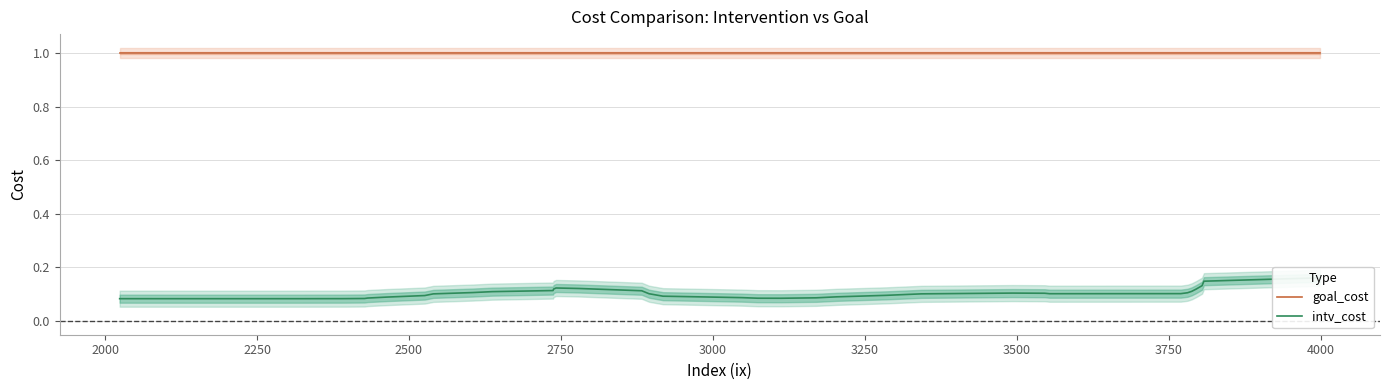

Which series has the largest total across all categories?

goal_cost